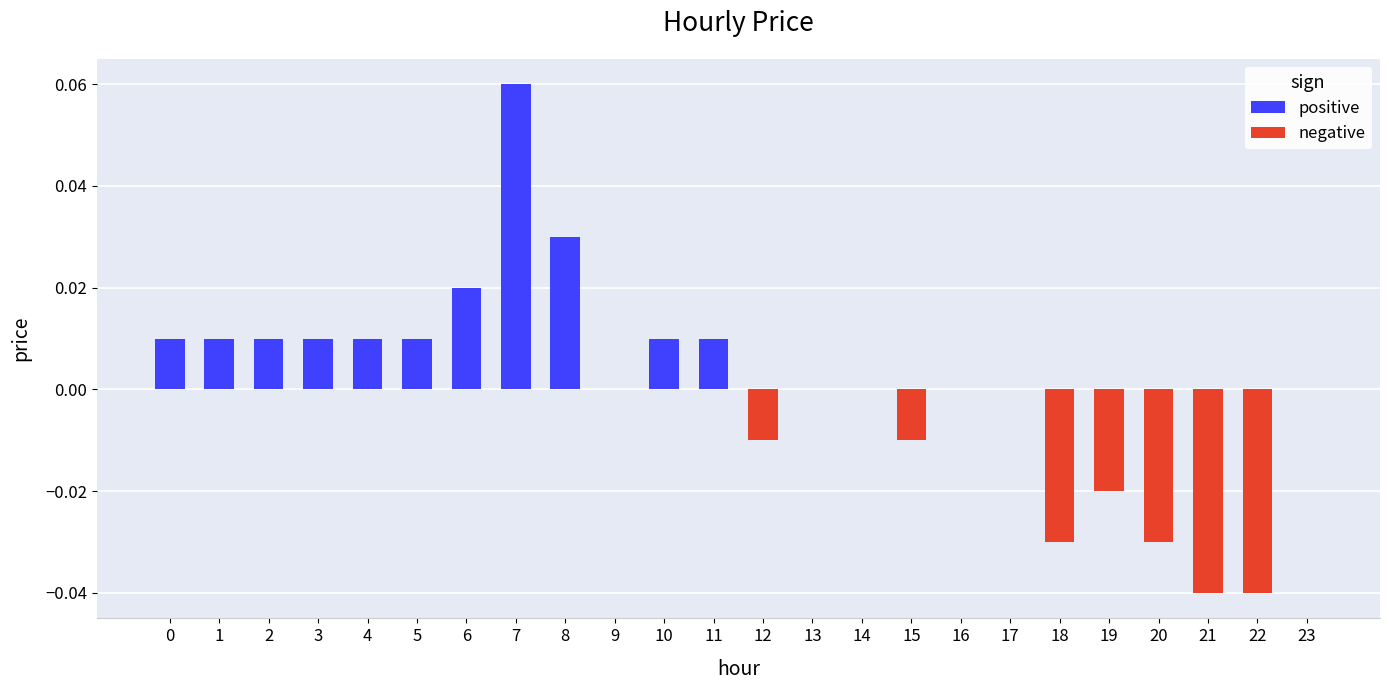

How many bars are there in each group?

2